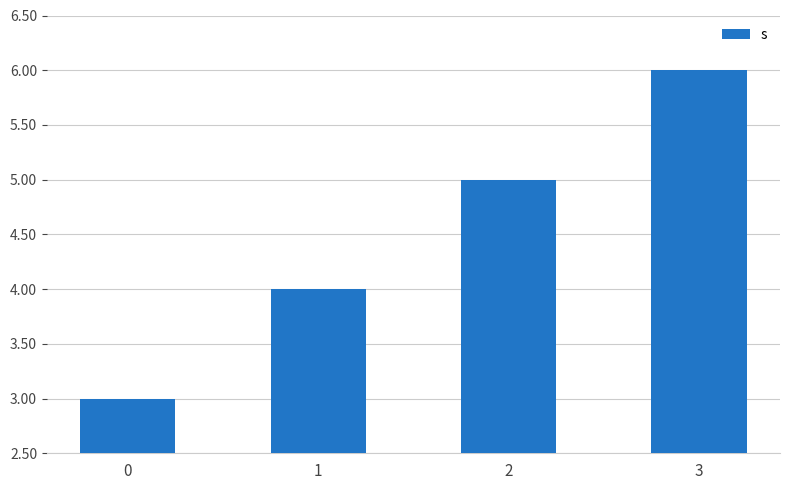

What is the change in value from 2 to 3?

+1